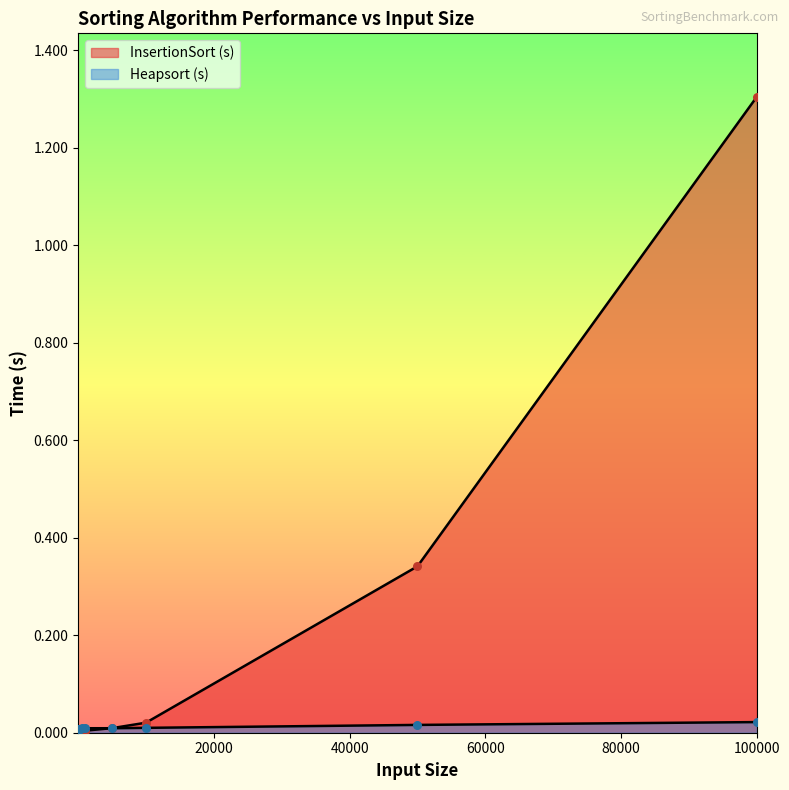

Which series reaches the minimum Y coordinate?

InsertionSort (s)